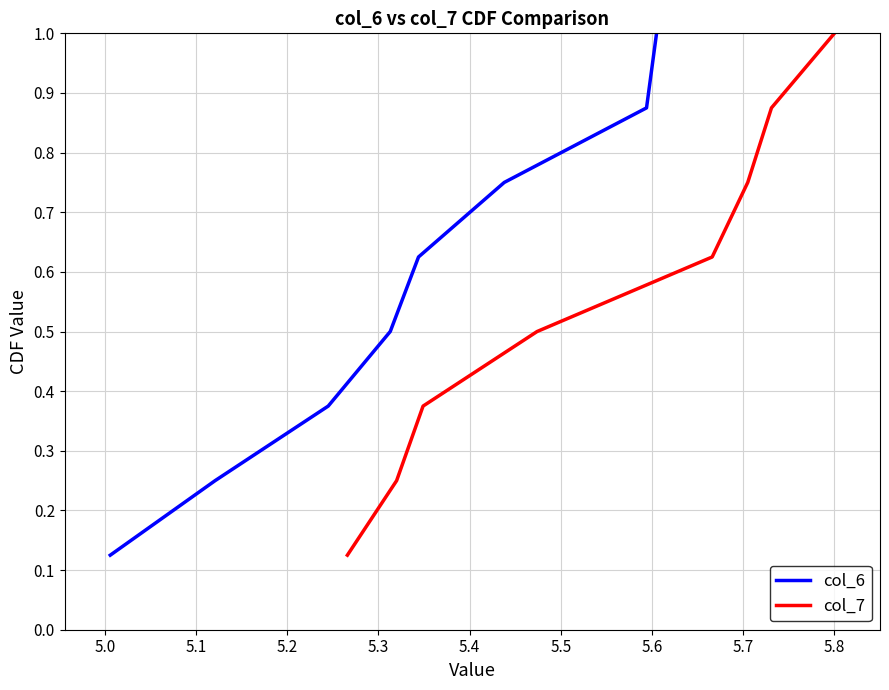

Which category has the highest value across all series?

5.6